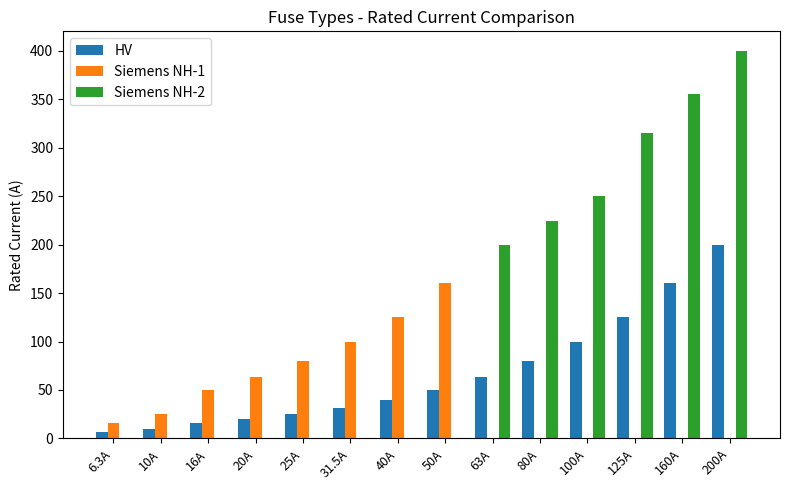

The value of Siemens NH-1 at 31.5A is 54.2. True or false?

False